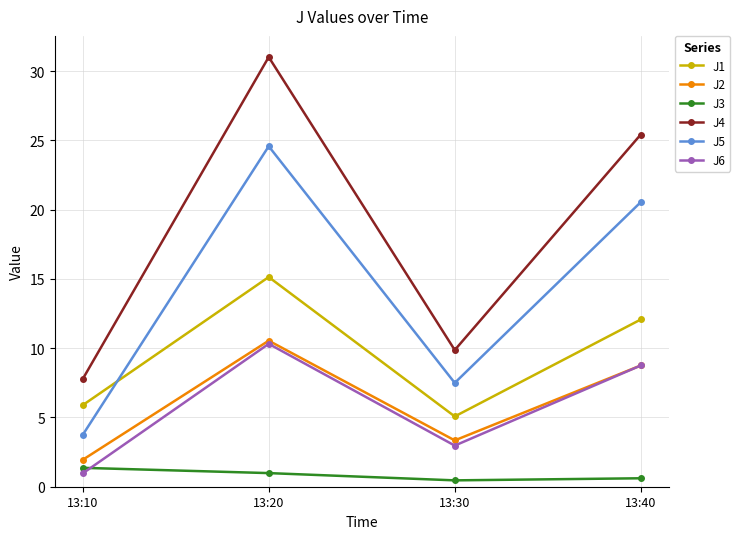

At which category is the sum across all series the highest?

13:20